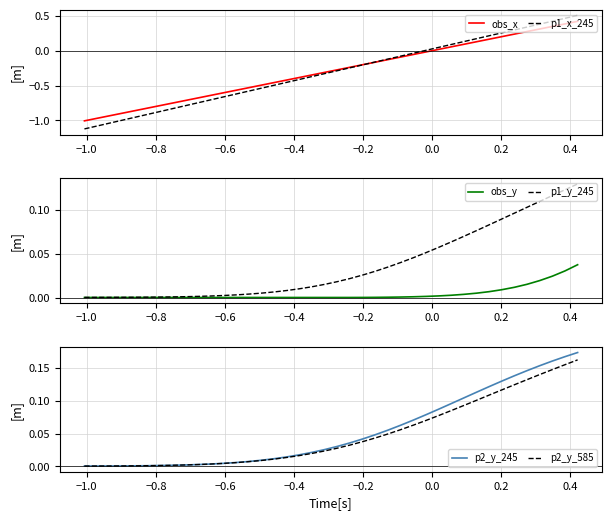

At how many categories does at least one series exceed 0?

40